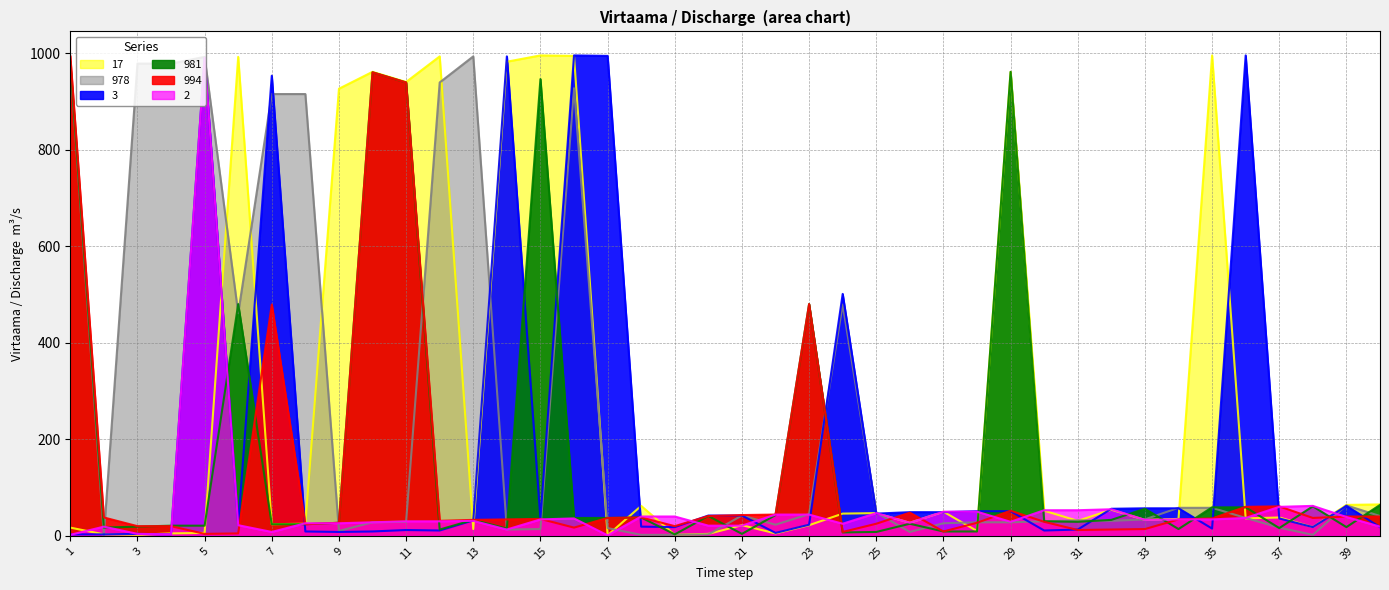

Reading left to right, extract all data points from this chart.

17: 1=17	2=3	3=2	4=5	5=6	6=992	7=24	8=25	9=926	10=961	11=940	12=993	13=14	14=982	15=995	16=994	17=1	18=62	19=2	20=4	21=22	22=5	23=22	24=46	25=47	26=27	27=50	28=10	29=961	30=52	31=31	32=54	33=33	34=35	35=995	36=36	37=38	38=18	39=64	40=65
978: 1=978	2=1	3=978	4=978	5=992	6=461	7=915	8=915	9=10	10=28	11=29	12=939	13=993	14=13	15=14	16=927	17=16	18=2	19=2	20=3	21=42	22=23	23=45	24=479	25=48	26=8	27=26	28=28	29=28	30=30	31=32	32=31	33=34	34=58	35=58	36=37	37=17	38=2	39=63	40=41
994: 1=994	2=38	3=20	4=20	5=4	6=5	7=479	8=24	9=27	10=960	11=939	12=31	13=33	14=34	15=35	16=17	17=37	18=38	19=20	20=41	21=43	22=44	23=480	24=8	25=25	26=48	27=9	28=27	29=52	30=29	31=12	32=13	33=14	34=34	35=36	36=60	37=61	38=37	39=40	40=40
3: 1=3	2=3	3=4	4=3	5=990	6=23	7=953	8=9	9=8	10=9	11=12	12=11	13=32	14=993	15=35	16=995	17=994	18=19	19=18	20=42	21=42	22=6	23=23	24=501	25=46	26=49	27=49	28=51	29=51	30=11	31=13	32=56	33=57	34=57	35=15	36=995	37=36	38=18	39=62	40=18
2: 1=2	2=19	3=4	4=3	5=990	6=22	7=8	8=26	9=26	10=28	11=30	12=30	13=31	14=13	15=34	16=36	17=1	18=40	19=40	20=21	21=21	22=44	23=44	24=25	25=47	26=27	27=50	28=50	29=29	30=53	31=53	32=55	33=33	34=34	35=34	36=37	37=60	38=62	39=39	40=19
981: 1=981	2=17	3=19	4=21	5=21	6=480	7=24	8=24	9=27	10=960	11=939	12=13	13=33	14=15	15=946	16=37	17=37	18=38	19=3	20=41	21=4	22=43	23=480	24=7	25=8	26=25	27=9	28=9	29=961	30=30	31=29	32=33	33=56	34=14	35=59	36=59	37=16	38=61	39=18	40=64